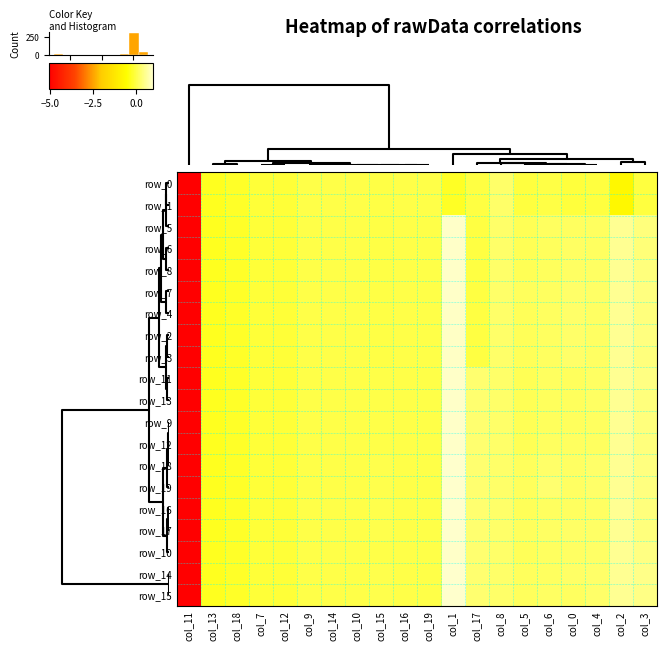

List the labels in order of row_0 value, largest first.

col_8, col_10, col_9, col_14, col_16, col_19, col_15, col_6, col_17, col_5, col_4, col_3, col_0, col_7, col_12, col_18, col_1, col_13, col_2, col_11